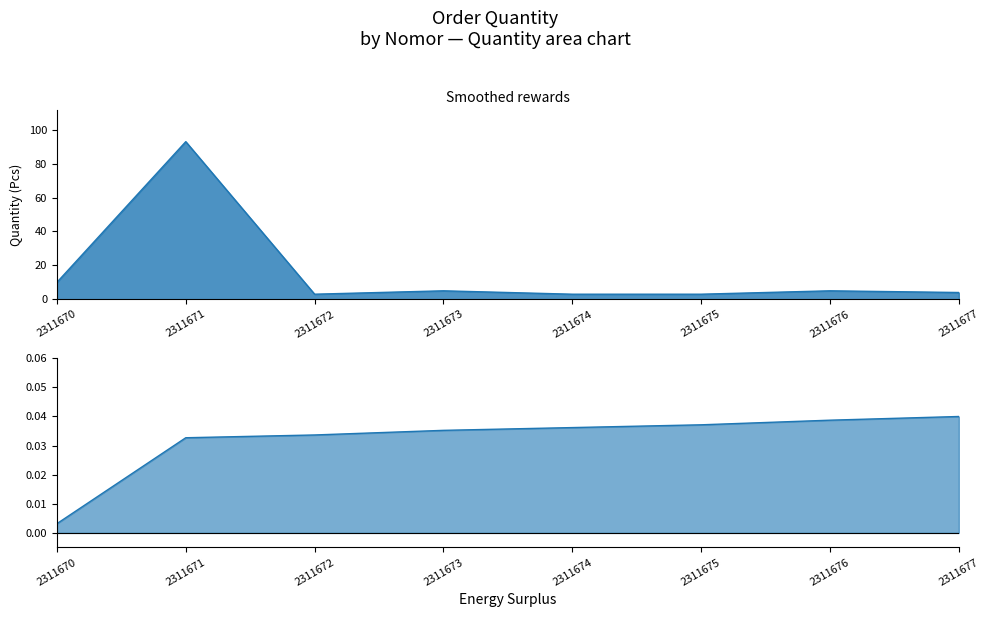

How many data points are less than 5?

4